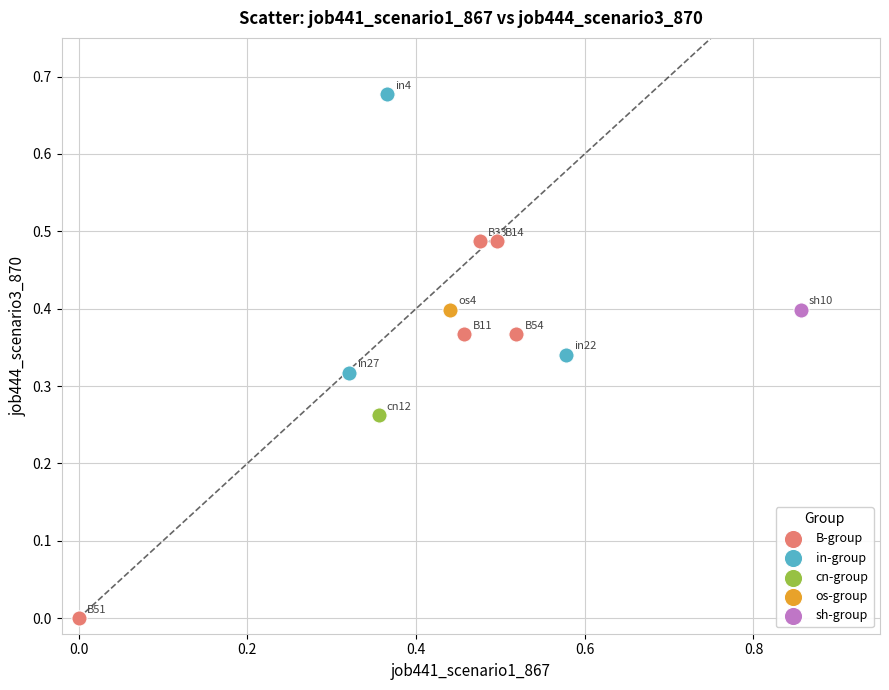

What are all the series names shown in the legend?

B-group, in-group, cn-group, os-group, sh-group